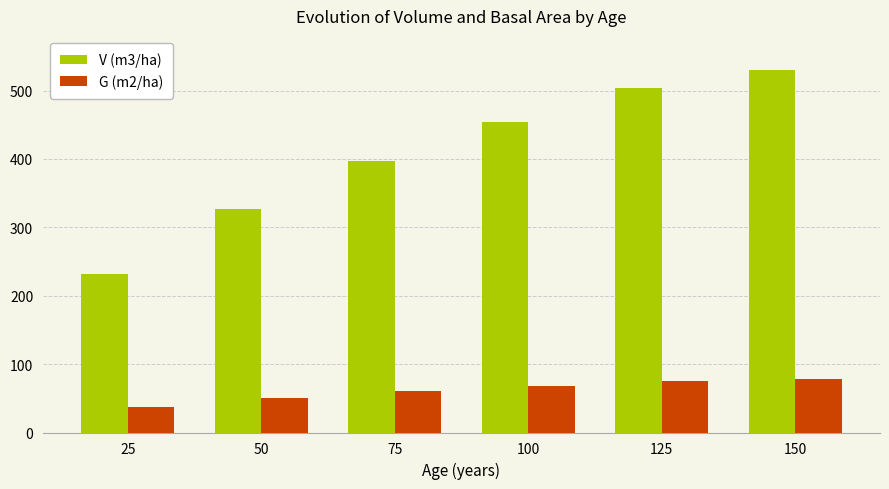

At 25, list the series in order from smallest to largest.

G (m2/ha), V (m3/ha)